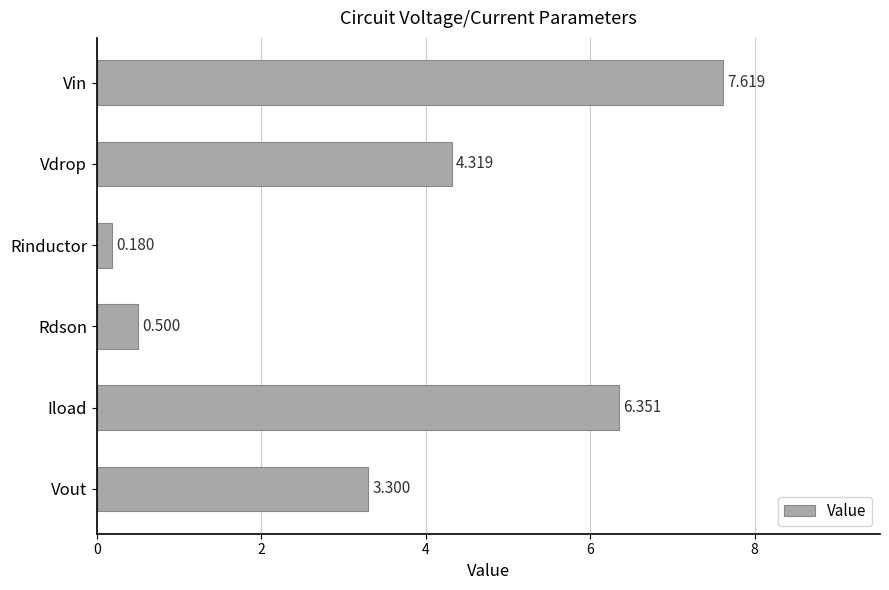

Which has a higher value, Rdson or Vdrop?

Vdrop